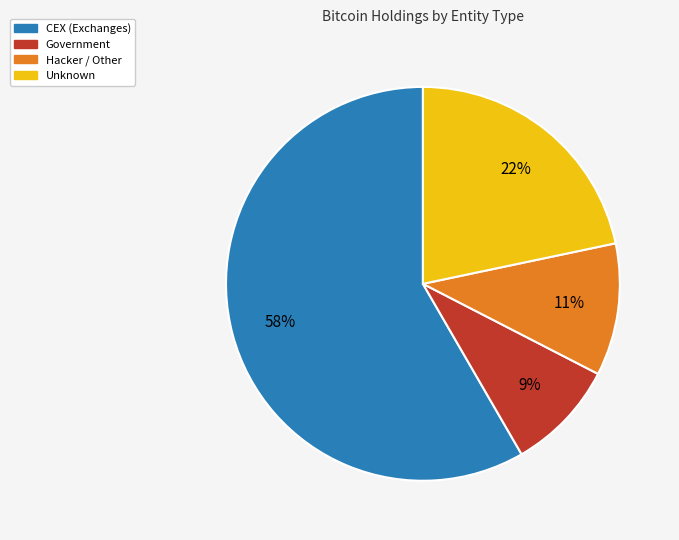

What is the smallest slice in the pie chart?

Government